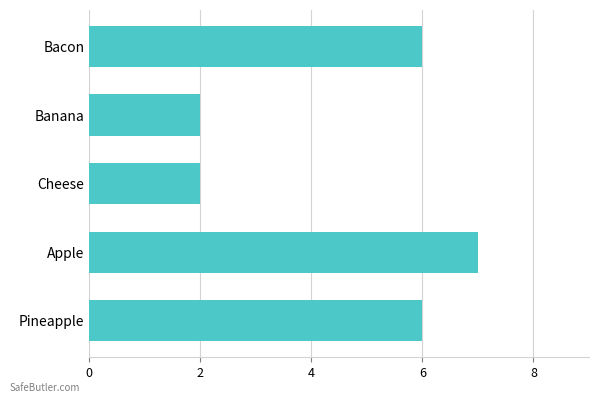

How many values are between 2 and 6?

4